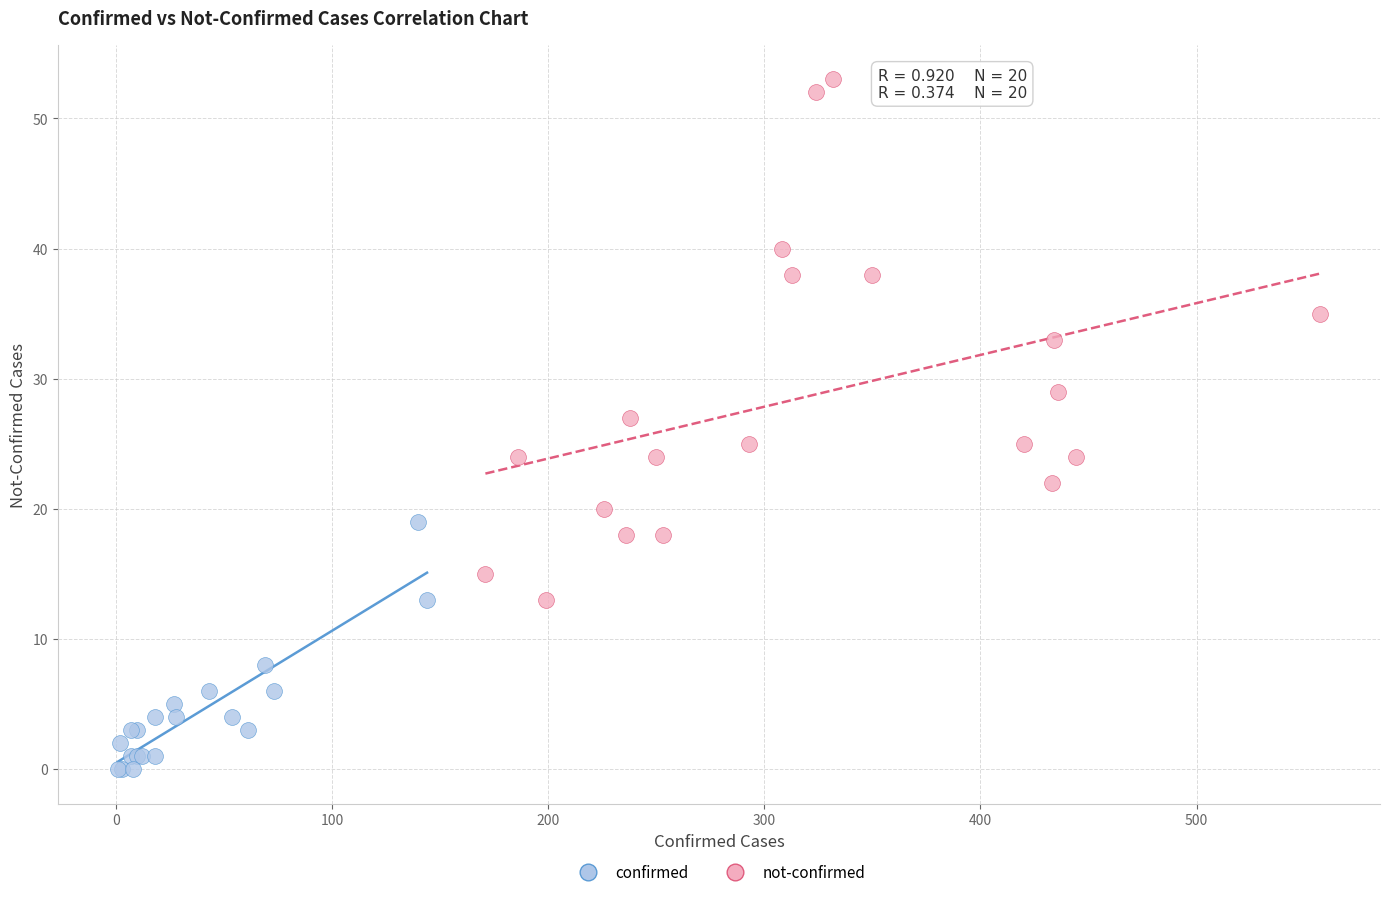

Which series reaches the maximum Y coordinate?

not-confirmed